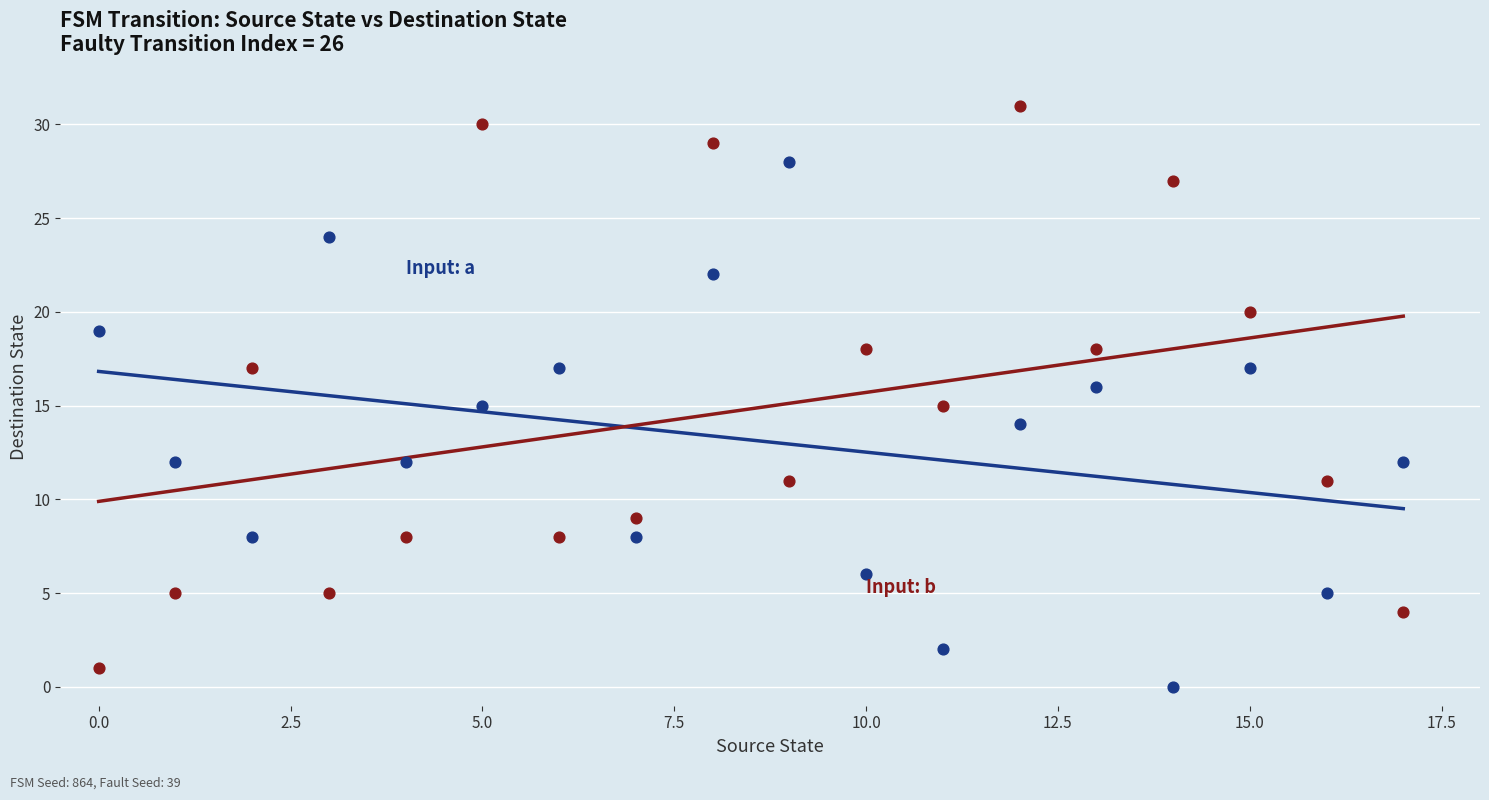

Across all data points, what is the range of Y values (max minus min)?

31